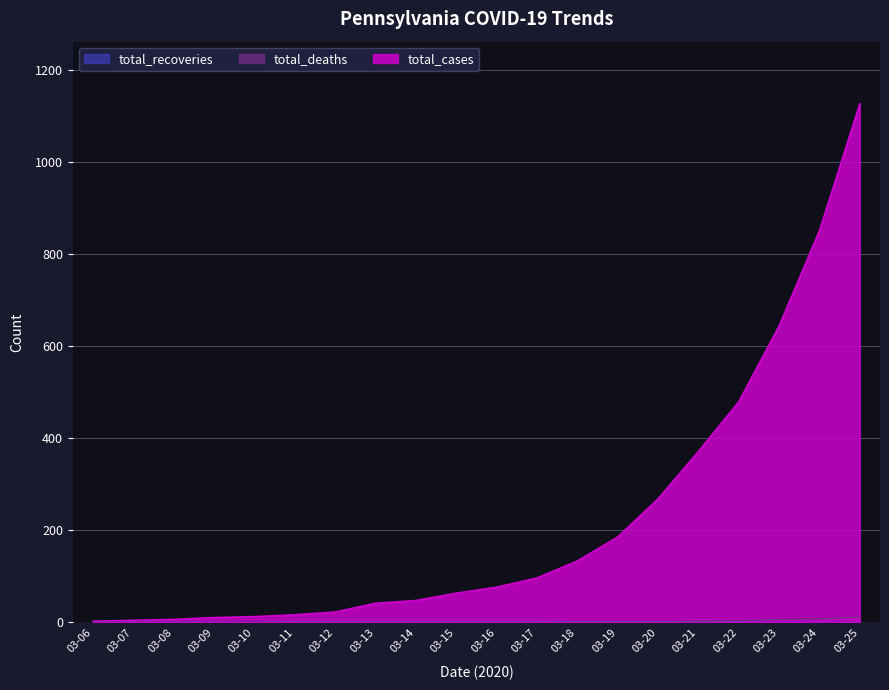

Which series has the largest range (max minus min)?

total_cases